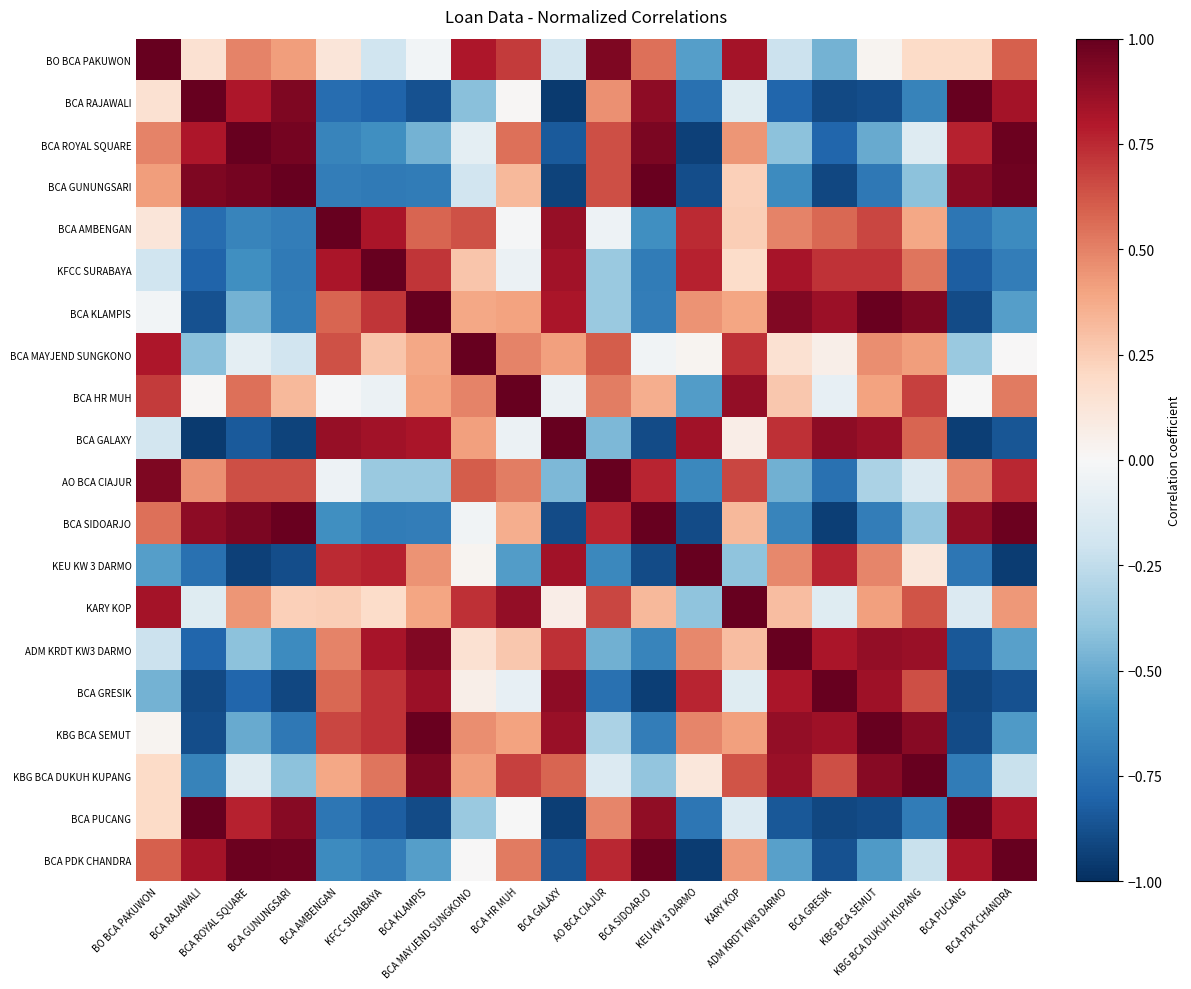

What is the spread (max minus min) of values at BCA MAYJEND SUNGKONO?

1.4